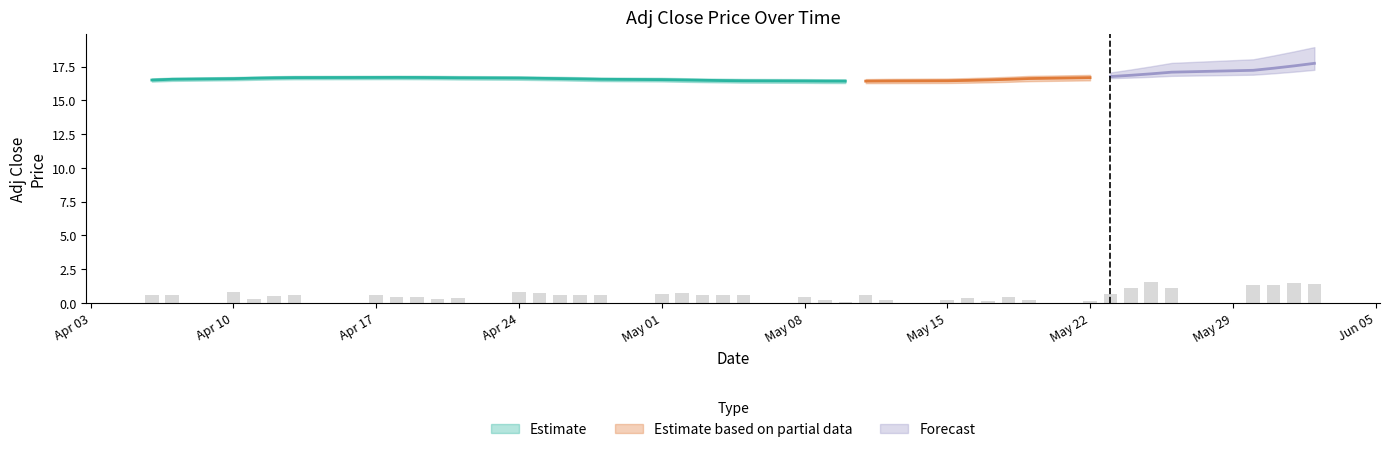

The value at 14 is 1.0. True or false?

False